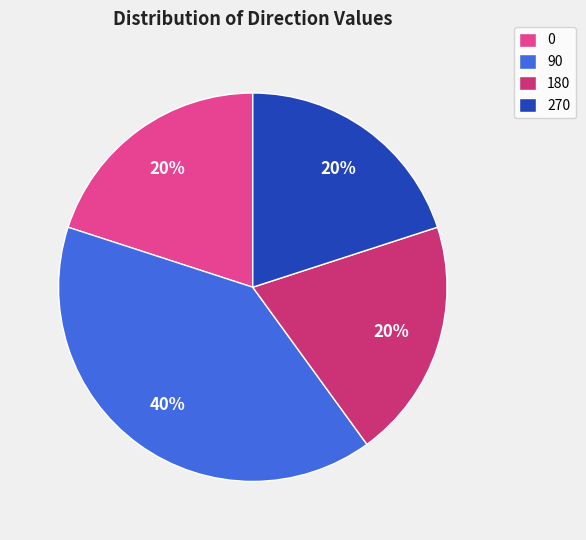

Does any single category account for the majority?

No